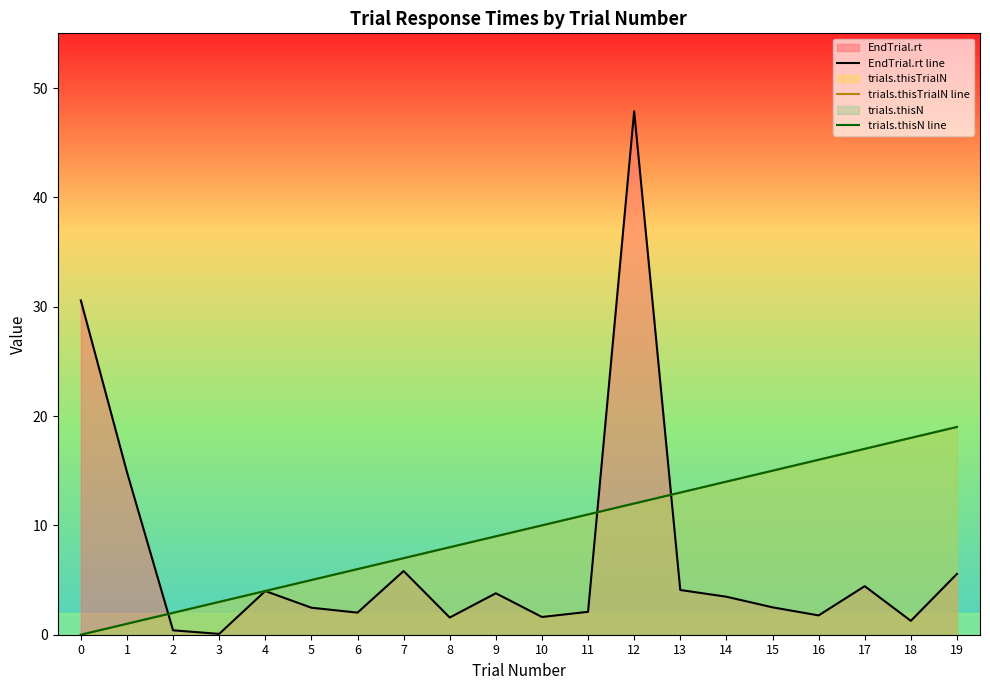

How many categories are shown in the chart?

20